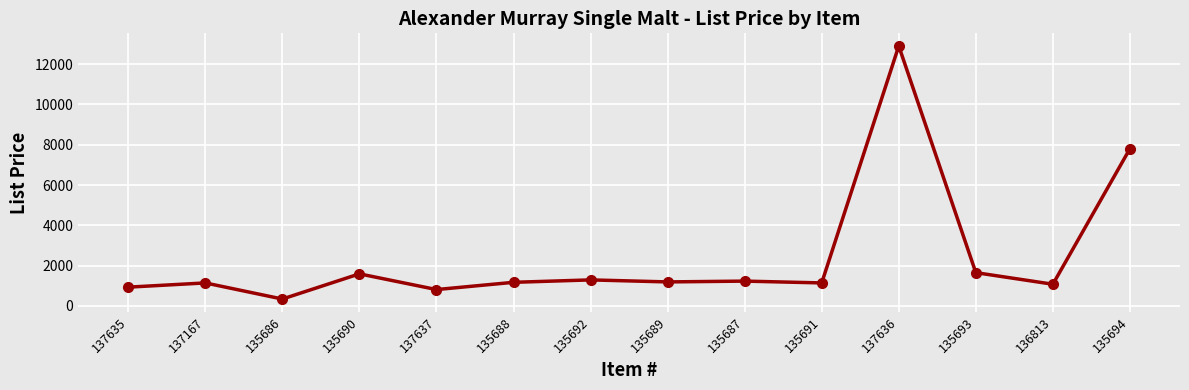

What is the sum of the values at 135688 and 135694?

8970